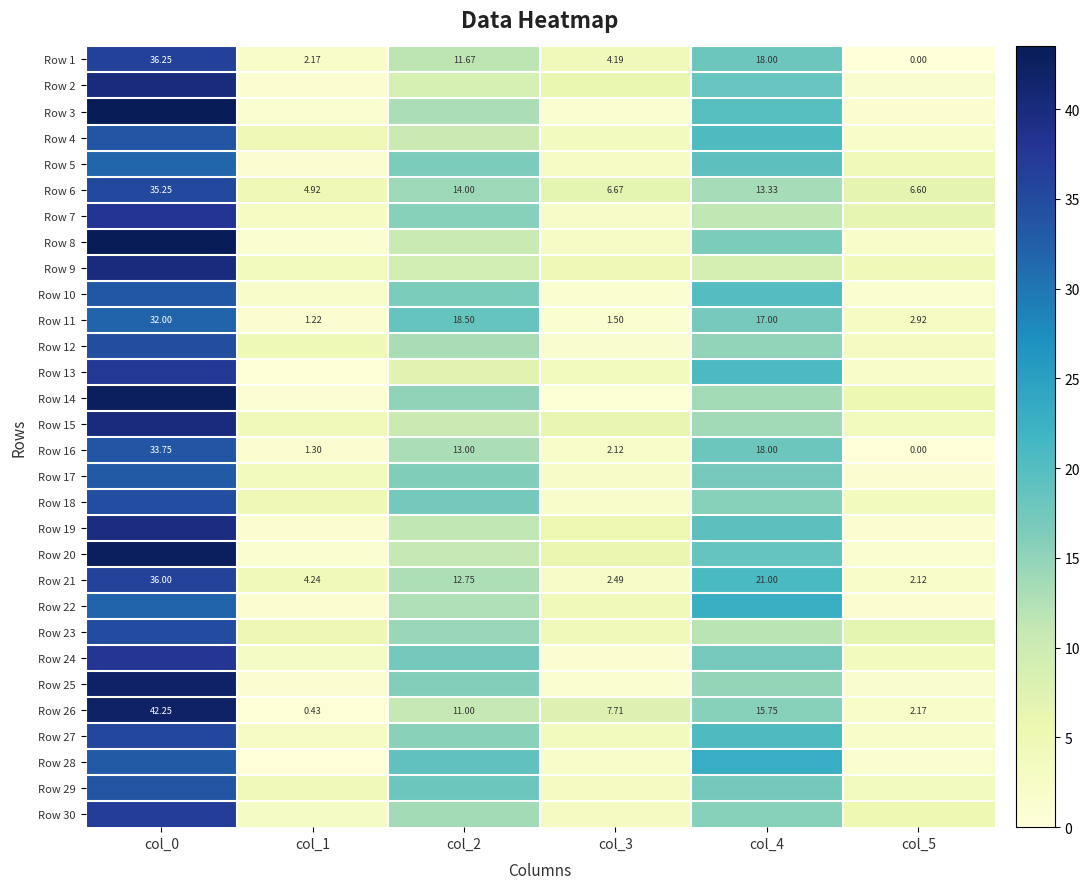

How many data points in Row 16 are less than 13?

3